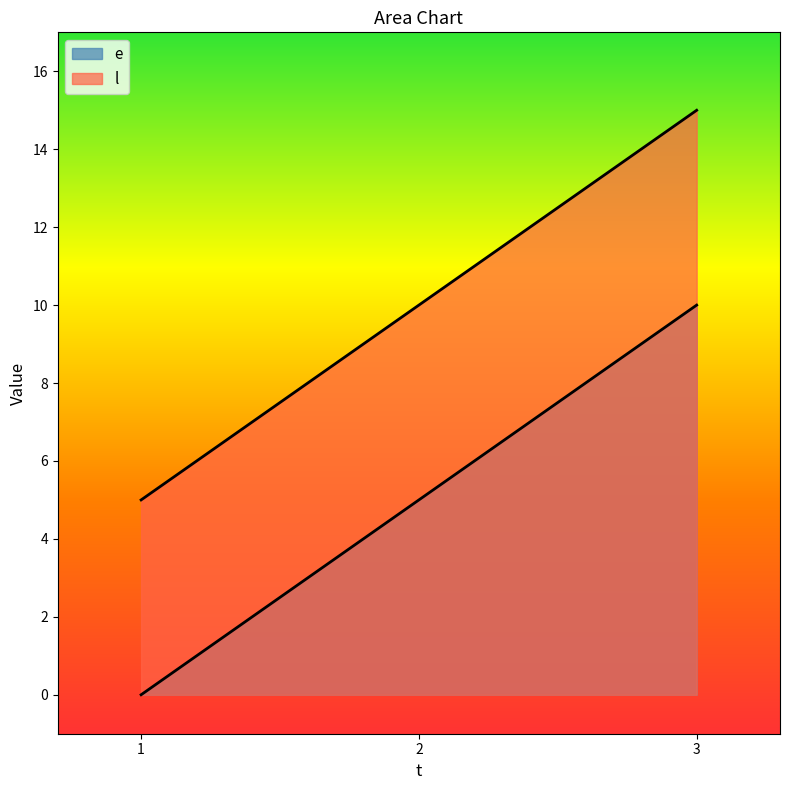

The value of e at 2 is 5. True or false?

True